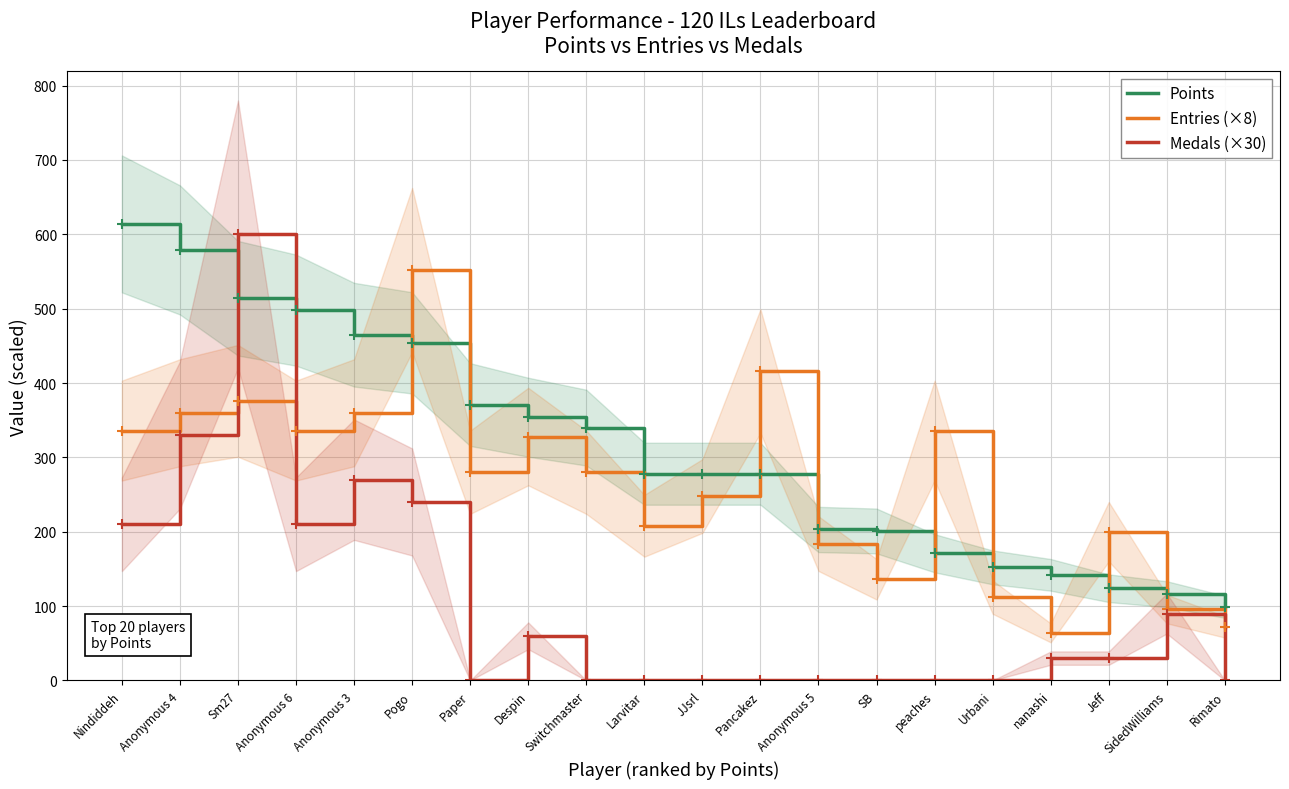

Is the value of Points at Larvitar greater than the value of Entries (×8) at Pogo?

No